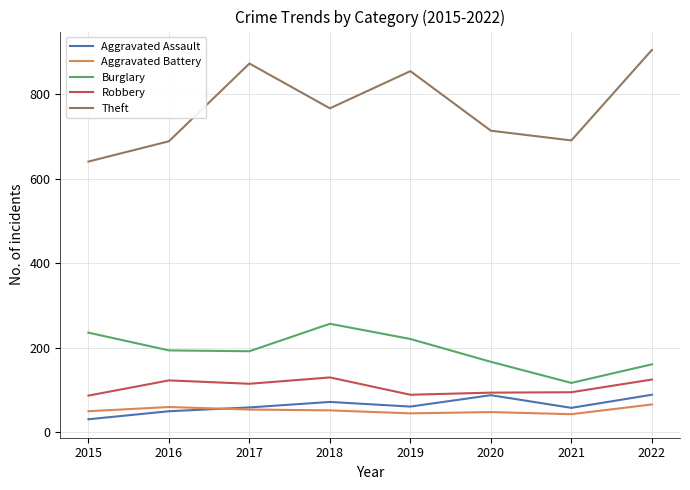

True or false: Aggravated Assault and Burglary intersect in this chart.

False